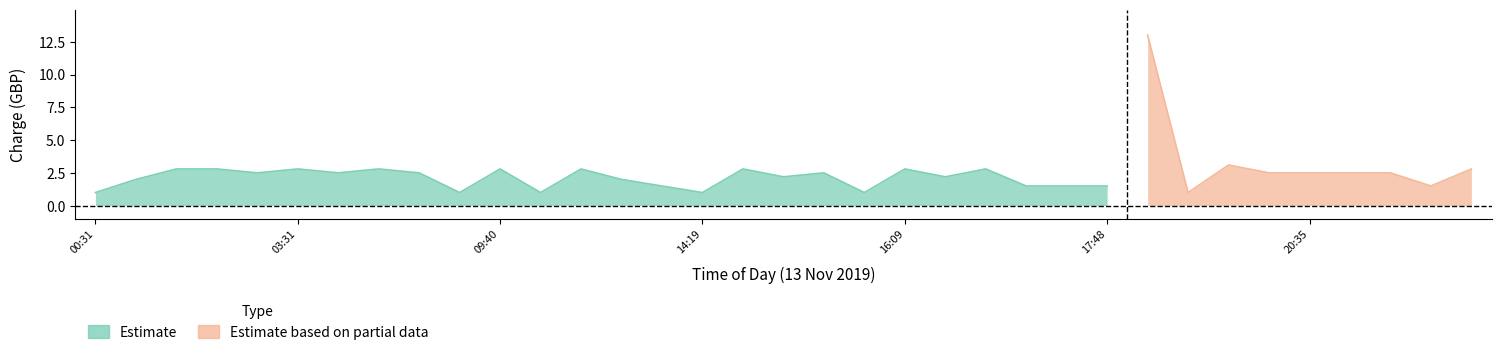

What is the sum of the values at 19 and 8?

3.5